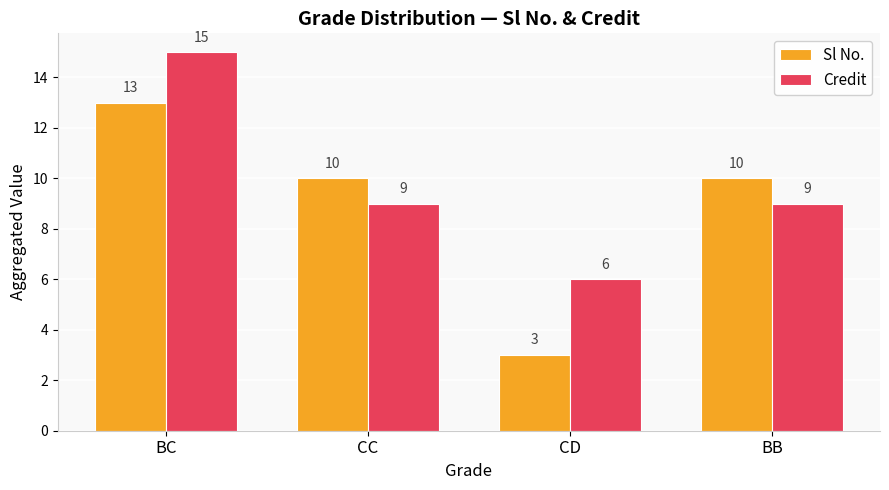

Where does the Credit series first go above 9?

BC